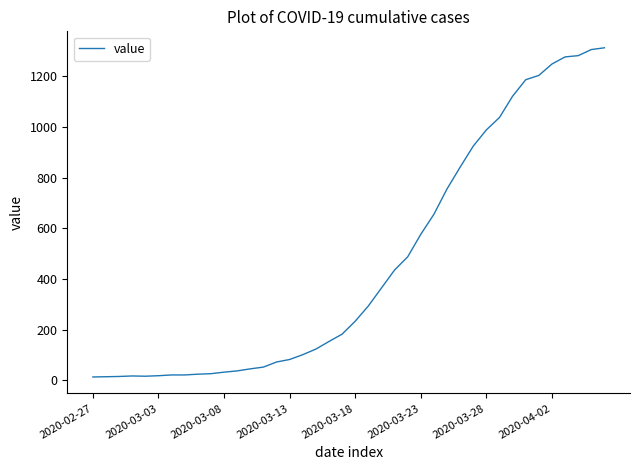

How many categories are shown in the chart?

40